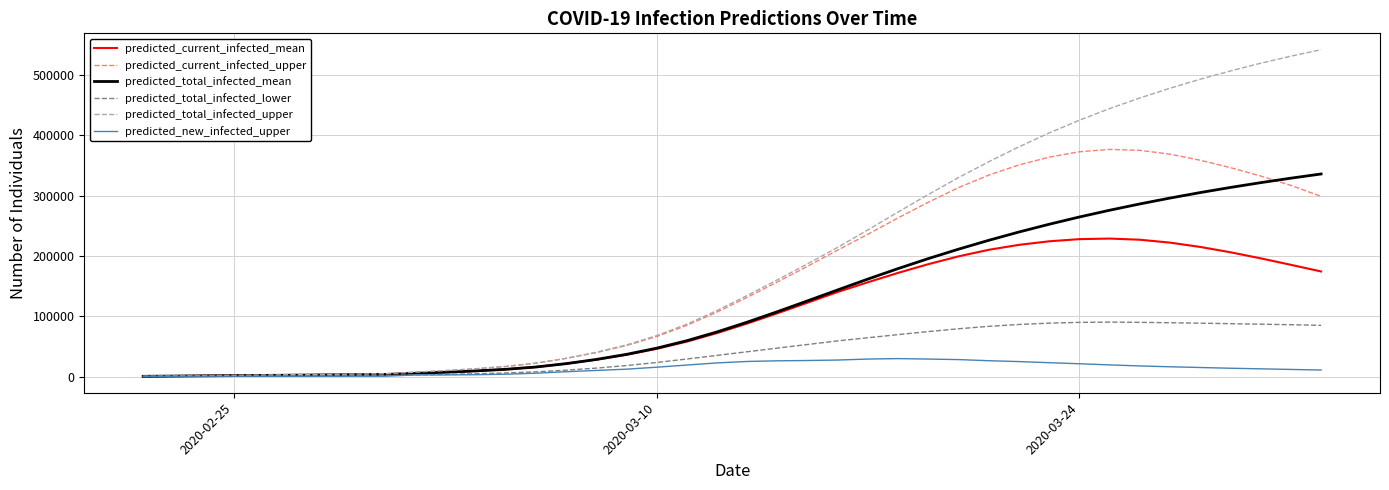

What is the maximum value for predicted_total_infected_upper?

542183